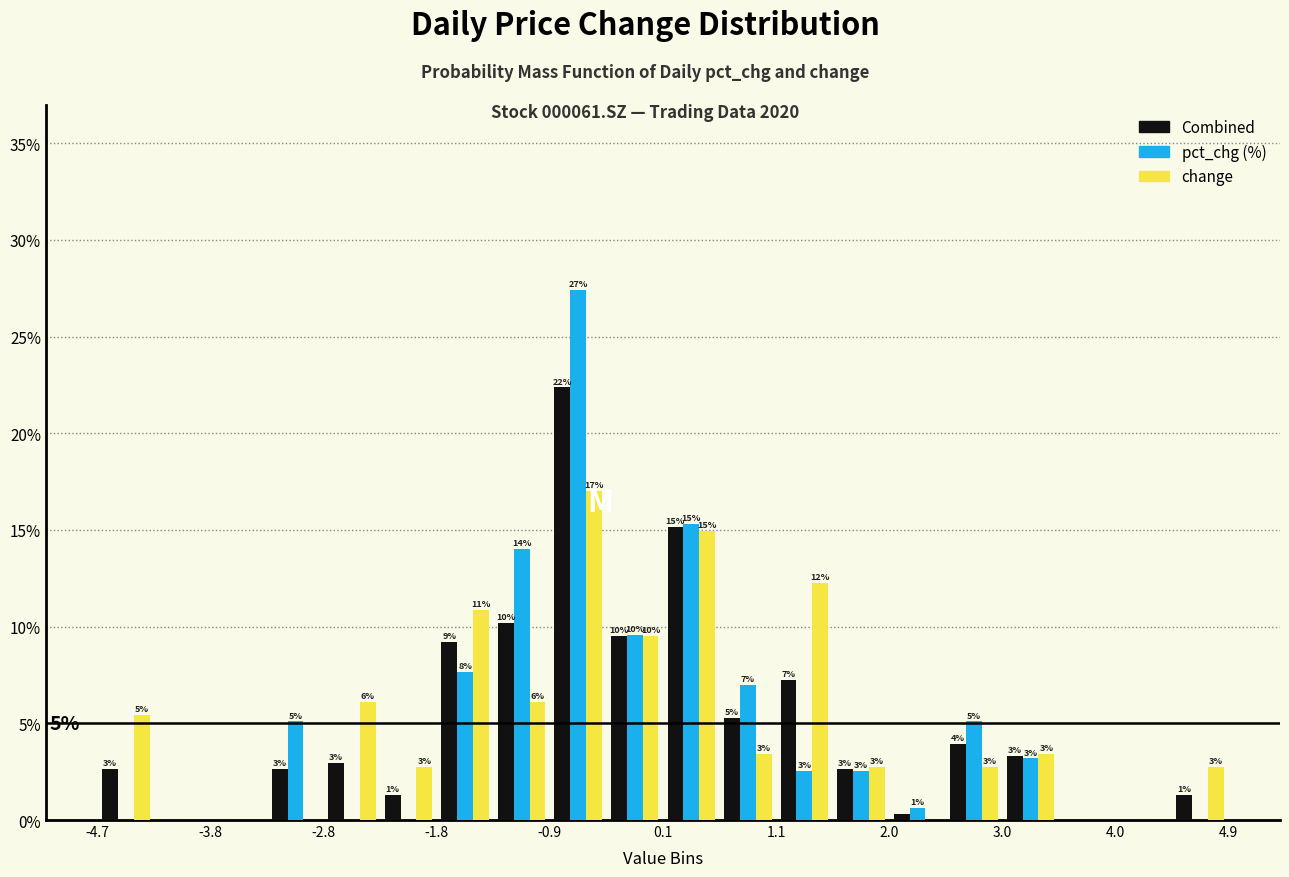

In the pct_chg (%) series, which range on the x-axis has the tallest bar?

-0.9 to -0.4